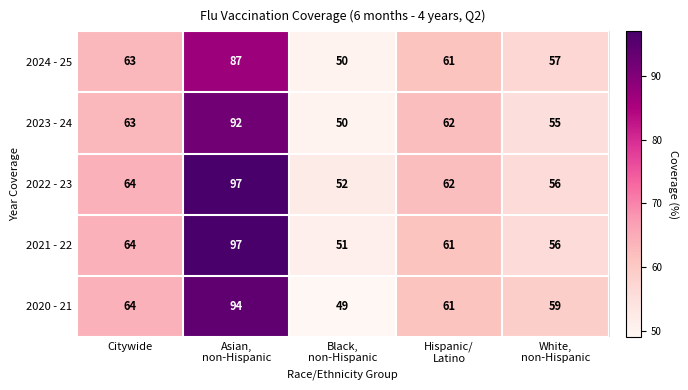

What is the minimum value shown in the chart?

49